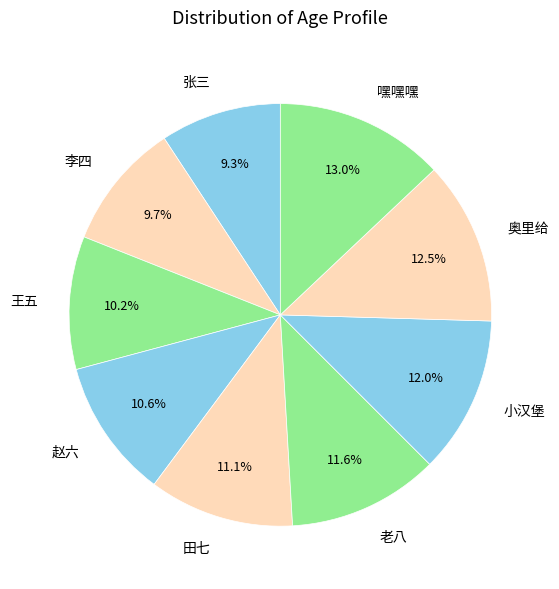

Between 王五 and 嘿嘿嘿, which is larger?

嘿嘿嘿